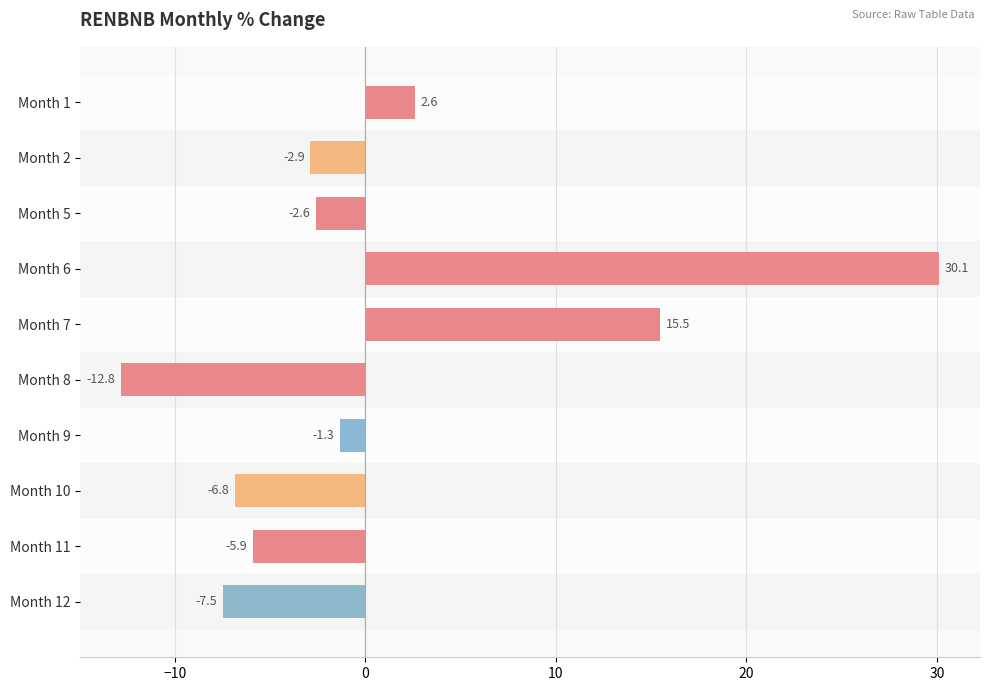

What is the greatest value displayed?

30.1